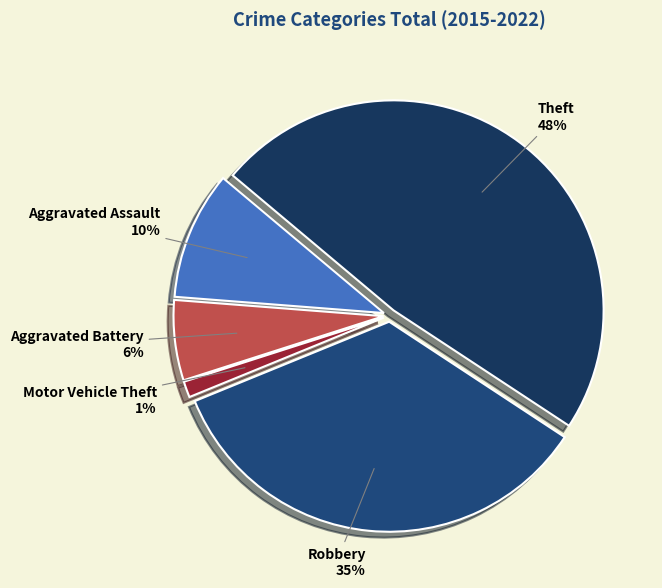

To the nearest percent, what percentage of the pie is Theft?

48%